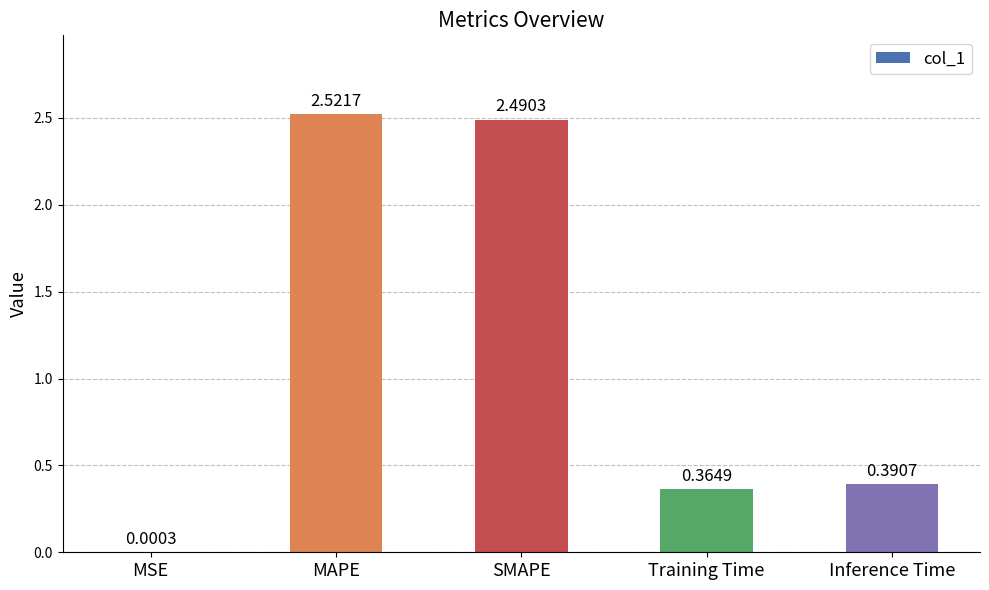

Which label corresponds to the largest value in the chart?

MAPE